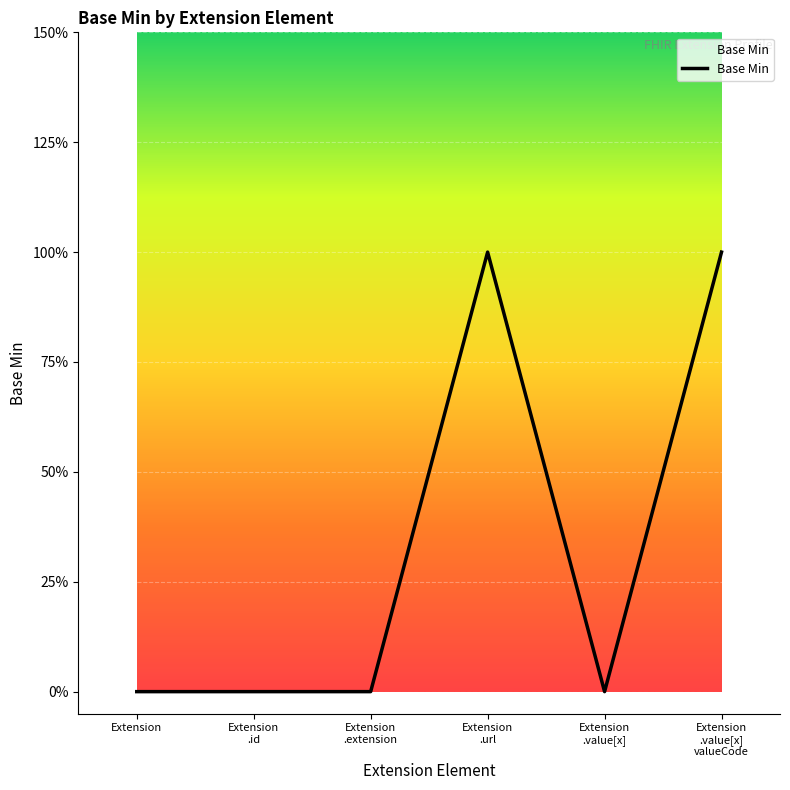

What is the change in value from Extension
.extension to Extension
.url?

+1